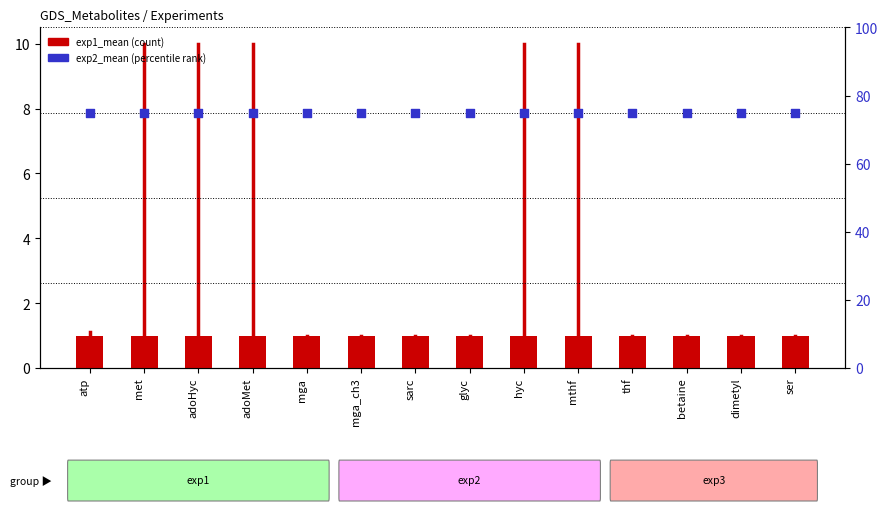

At how many categories does at least one series exceed 72?

14